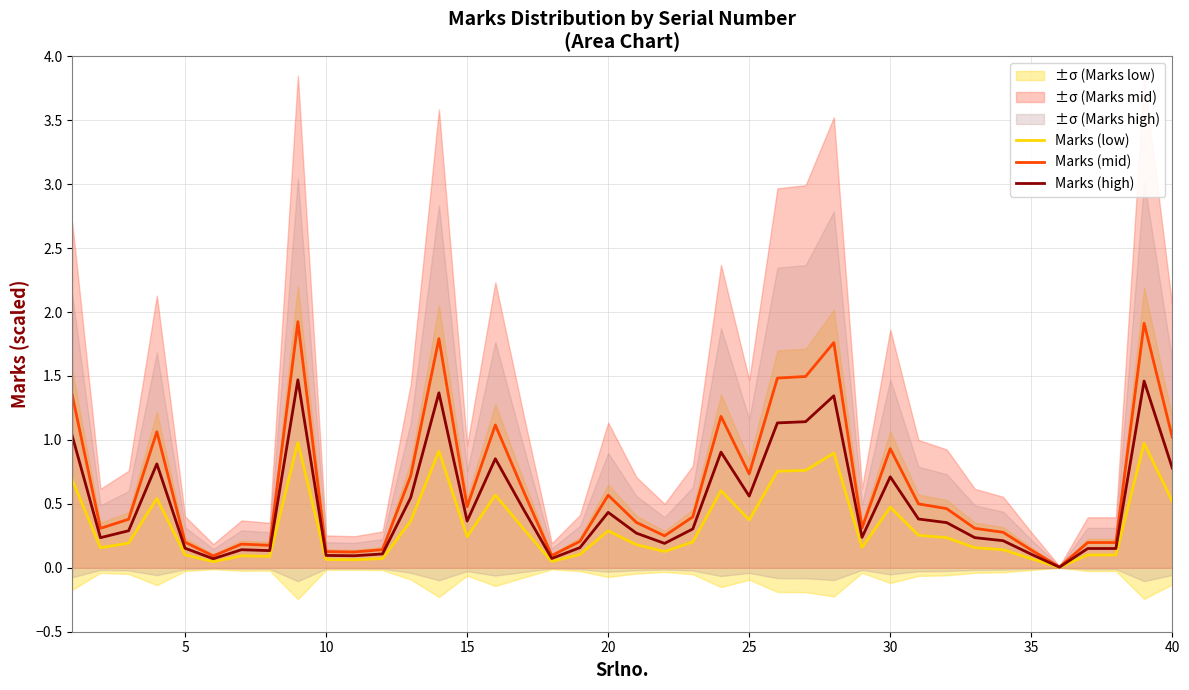

The value of Marks (mid) at 20 is 0.6. True or false?

True